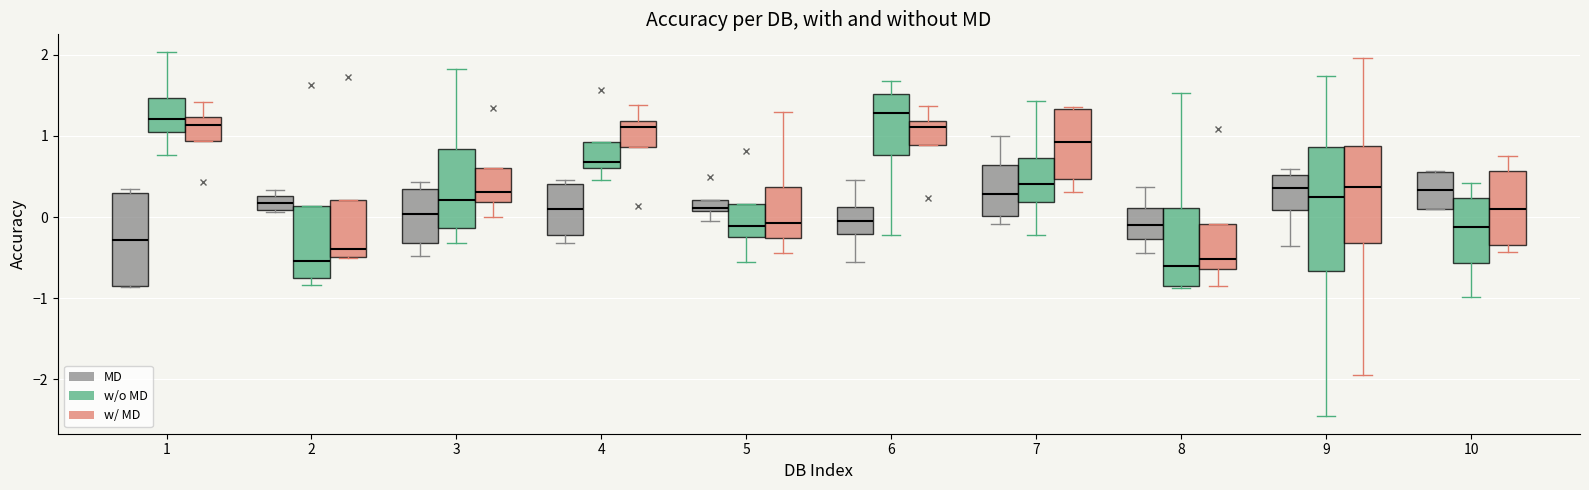

Where is the lower edge of the box for 10 (w/o MD) on the y-axis? The values are not printed on the chart, so give them approximately, as read against the axis.

-0.6